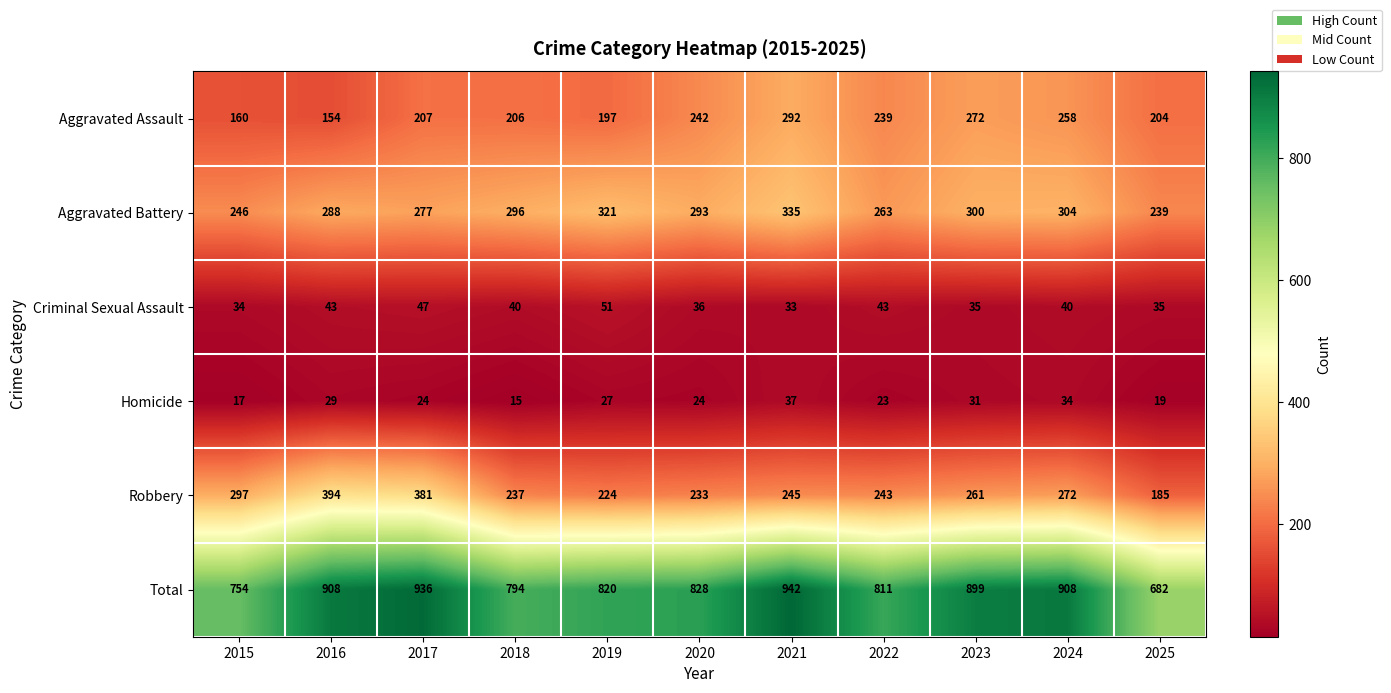

Which category has the lowest value in the Homicide series?

2018